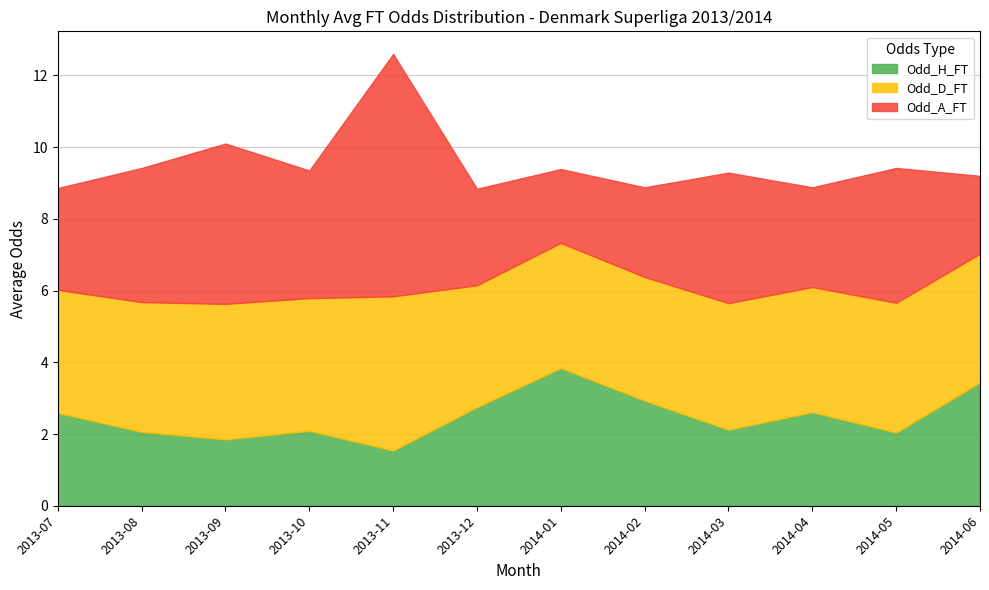

How many intersections are there between Odd_H_FT and Odd_A_FT?

3